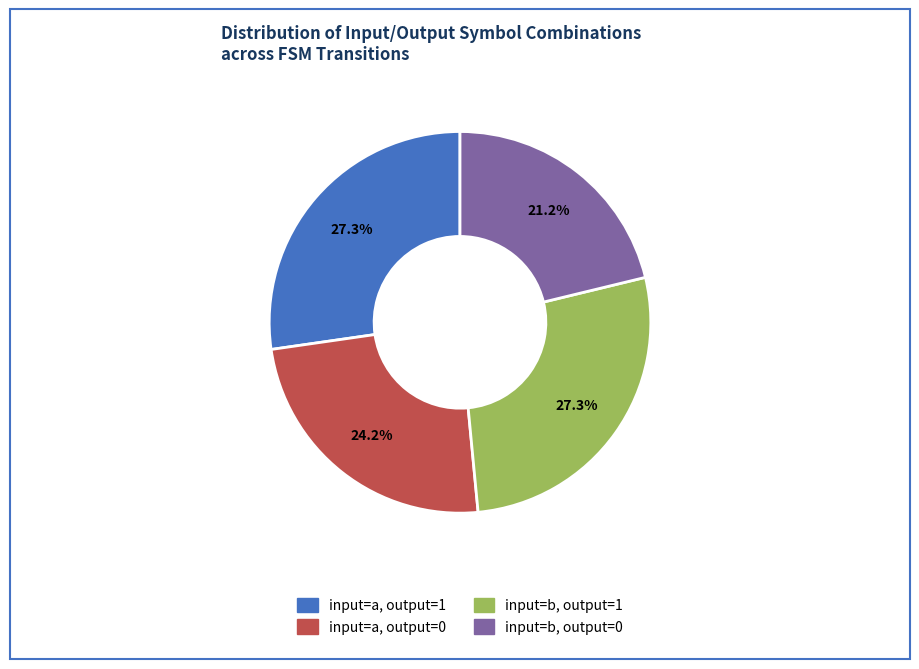

What is the ratio of the value at input=a, output=1 to the value at input=b, output=1?

1.0